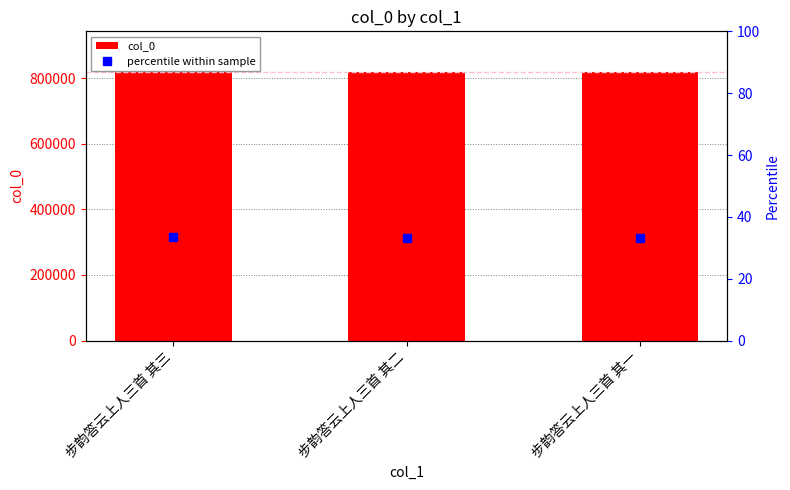

True or false: percentile within sample has a value of 9.6 at 步韵答云上人三首 其一.

False